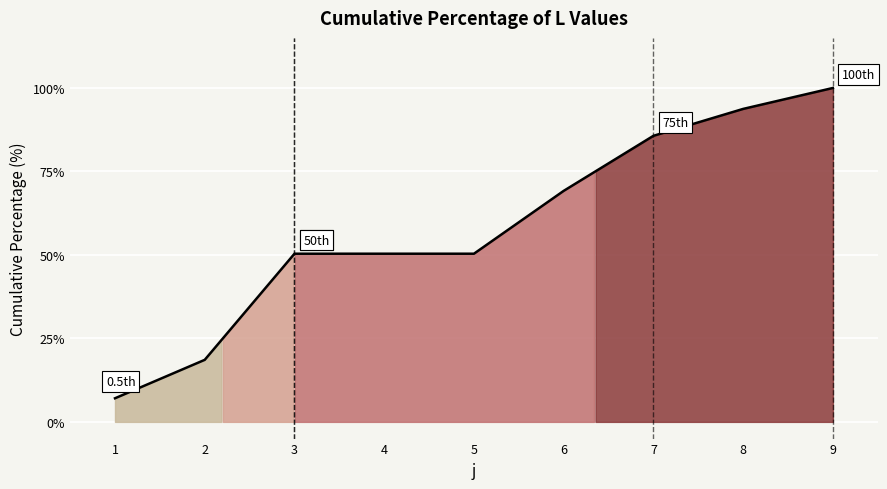

List the labels in order of value, smallest first.

1, 2, 3, 4, 5, 6, 7, 8, 9